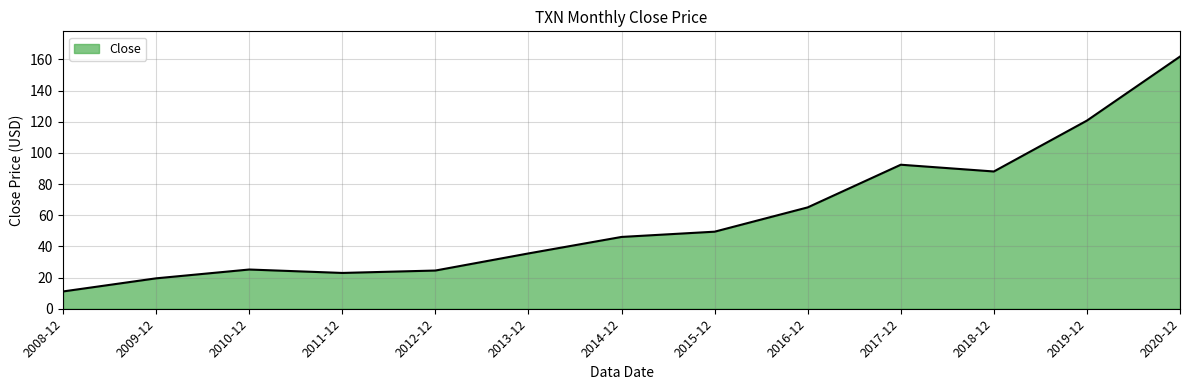

Where is the data nearest to the value 86?

2018-12